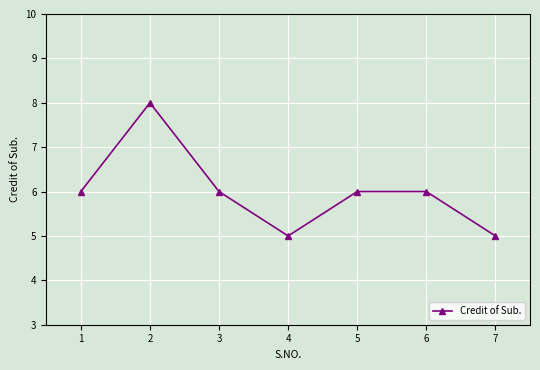

How many lines are shown in the chart?

1